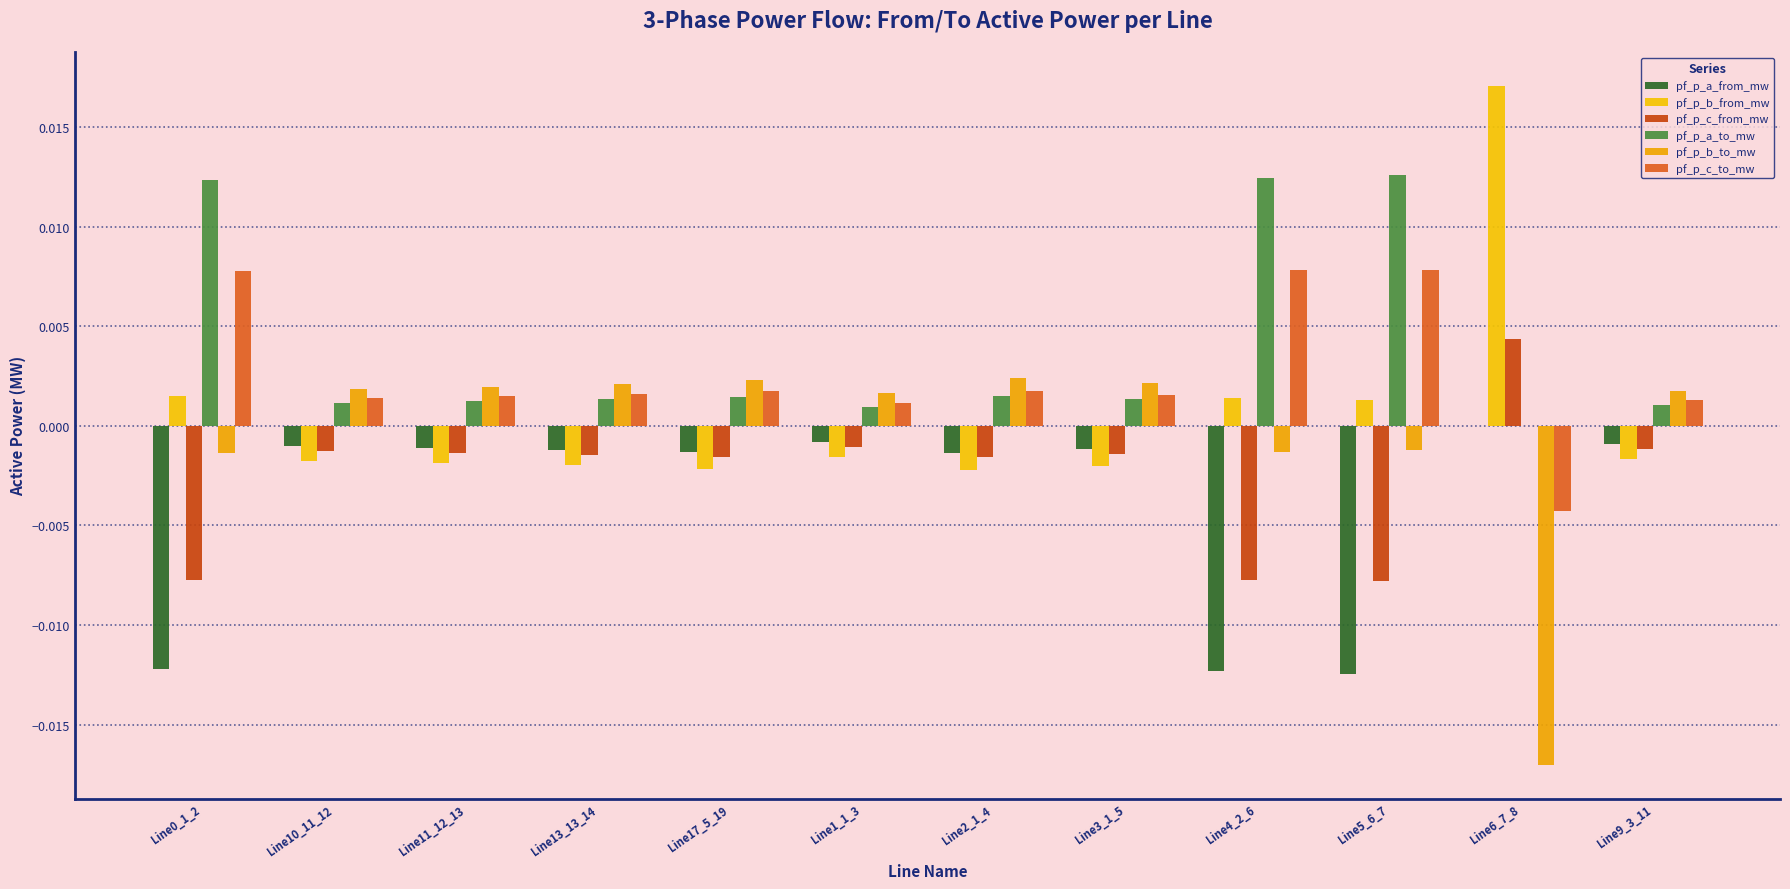

What are all the series names shown in the legend?

pf_p_a_from_mw, pf_p_b_from_mw, pf_p_c_from_mw, pf_p_a_to_mw, pf_p_b_to_mw, pf_p_c_to_mw